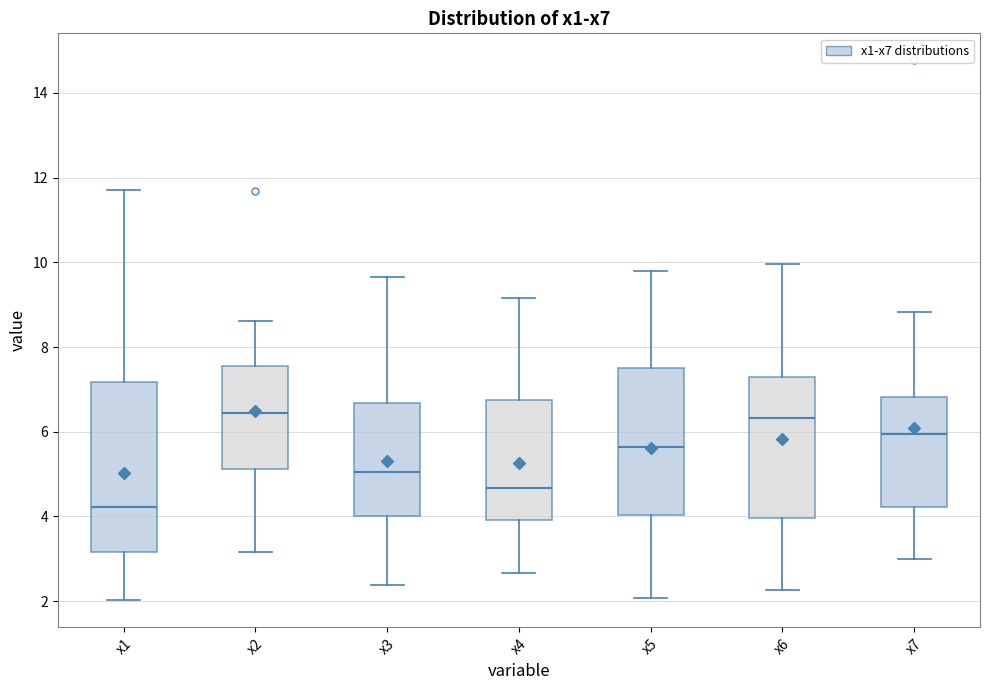

Reading left to right, read every box against the y-axis: the position of its median line, the range the box covers, and the ends of its whiskers. The values are not printed on the chart, so give them approximately, as read against the axis.

x1: median 4.2, box 3.2 to 7.2, whiskers 2.0 to 11.8
x2: median 6.4, box 5.2 to 7.6, whiskers 3.2 to 8.6
x3: median 5.0, box 4.0 to 6.6, whiskers 2.4 to 9.6
x4: median 4.6, box 4.0 to 6.8, whiskers 2.6 to 9.2
x5: median 5.6, box 4.0 to 7.6, whiskers 2.0 to 9.8
x6: median 6.4, box 4.0 to 7.2, whiskers 2.2 to 10.0
x7: median 6.0, box 4.2 to 6.8, whiskers 3.0 to 8.8